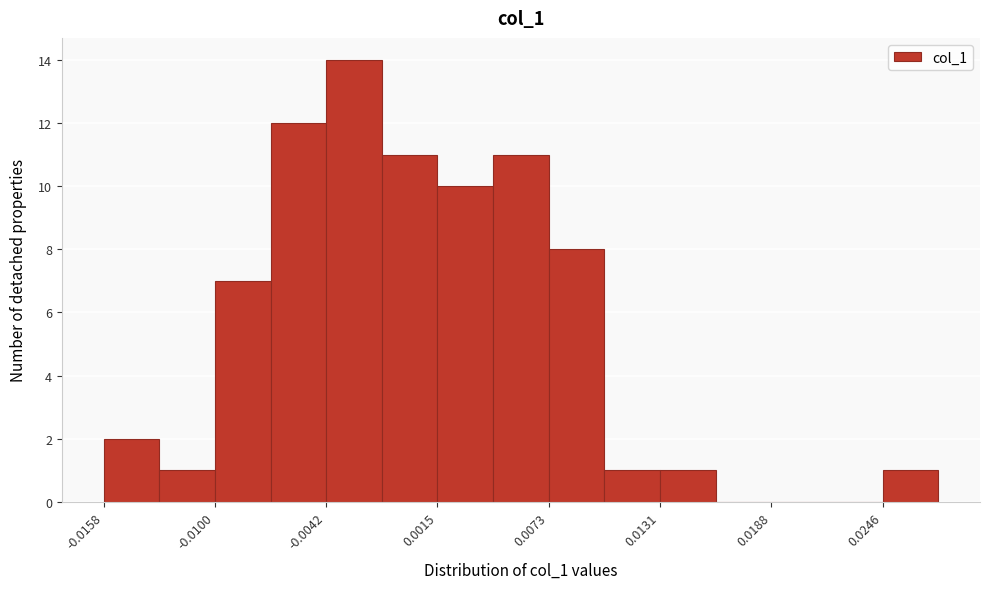

Read against the x-axis, roughly where is the centre of the tallest bar?

-0.003